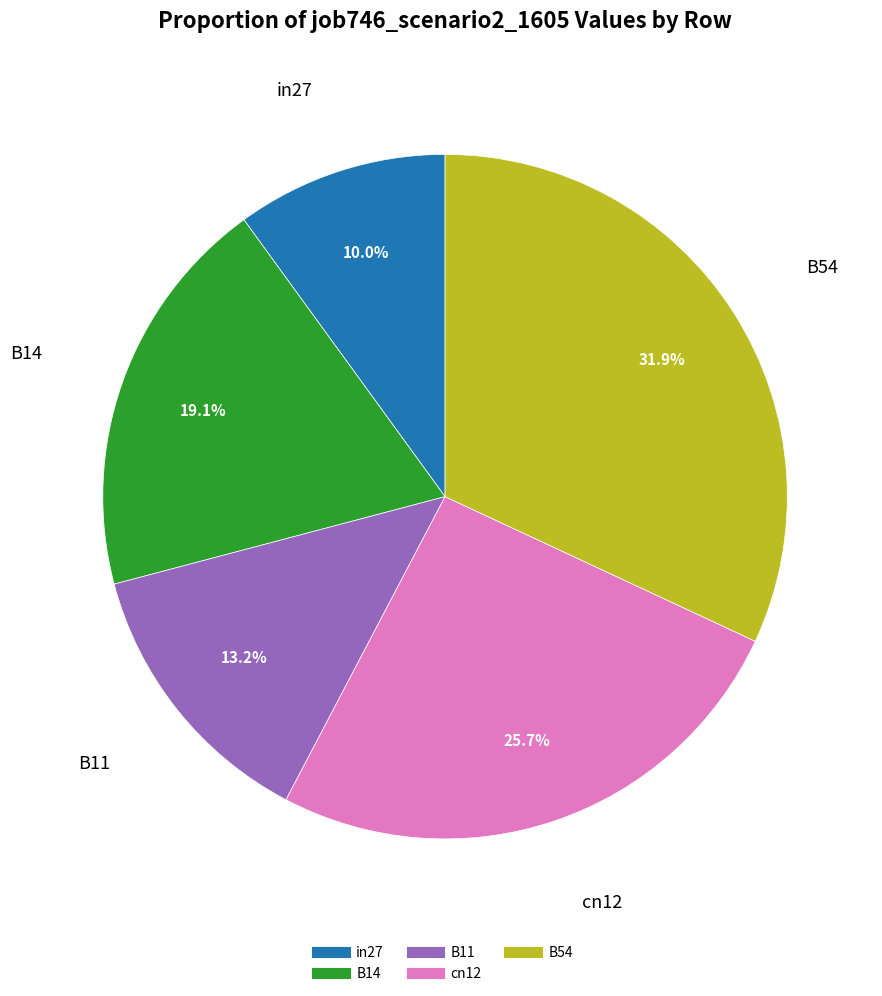

To the nearest percent, what percentage of the pie is B14?

19%